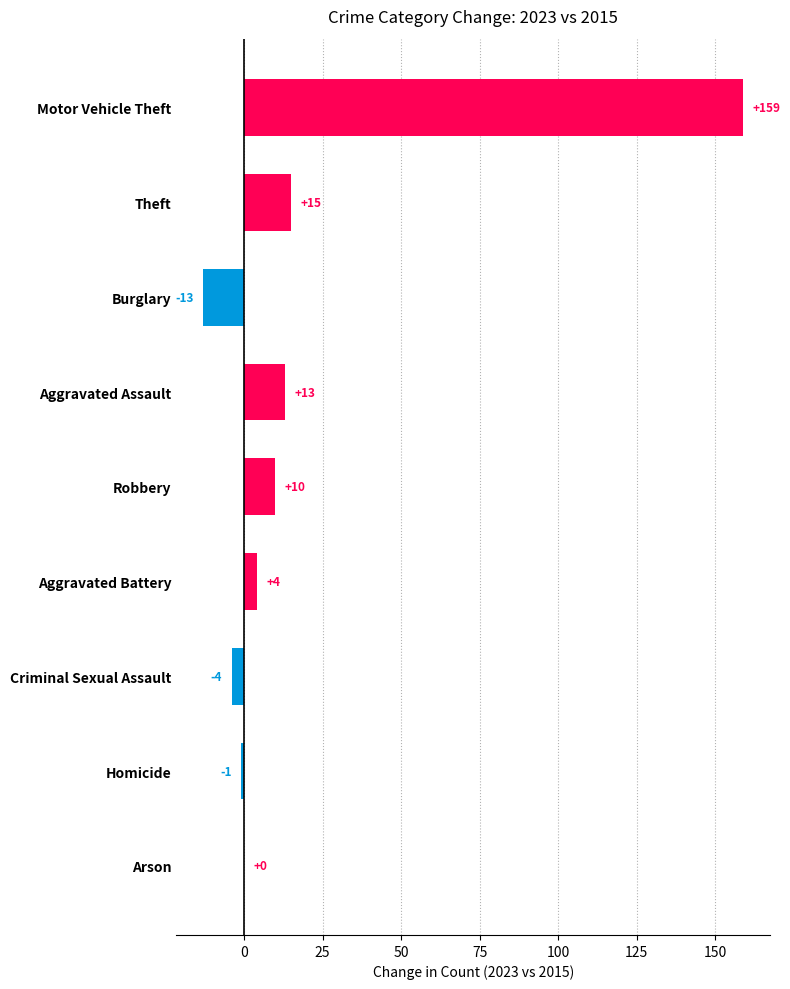

What is the sum of all values?

183